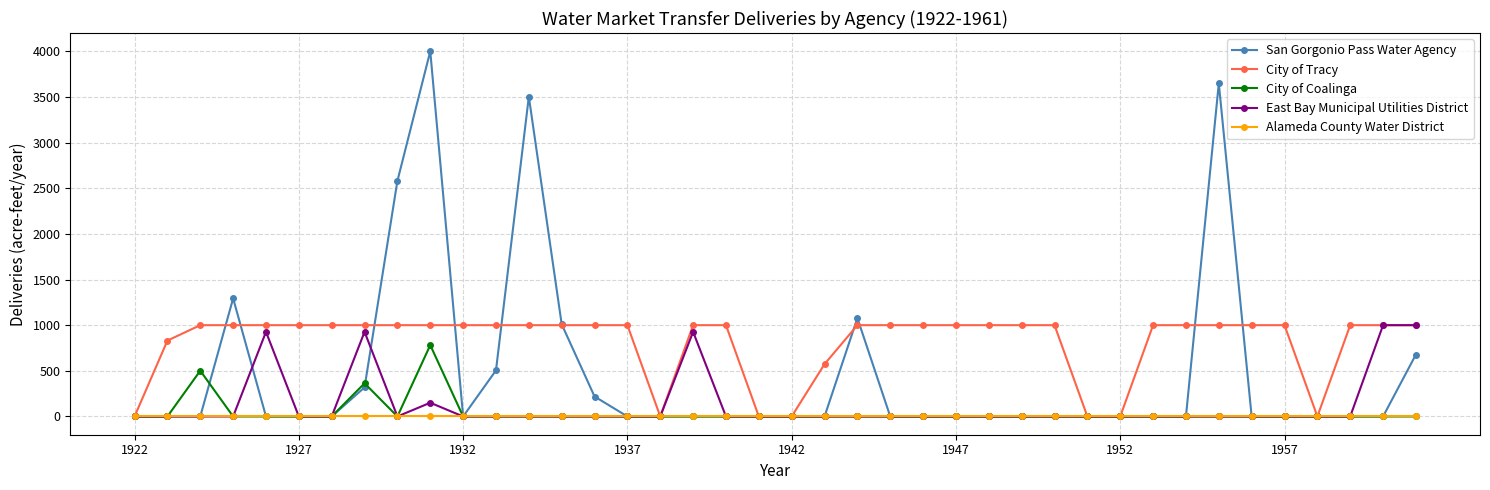

Which series has the largest total across all categories?

City of Tracy